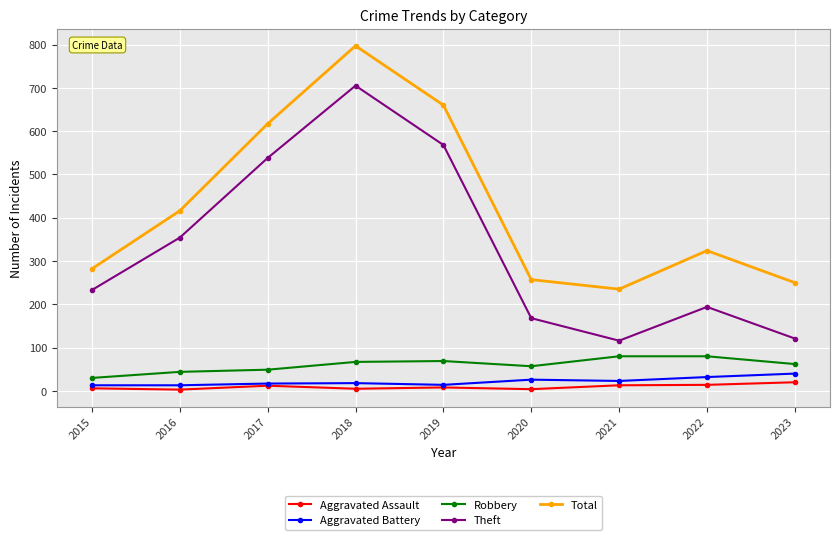

Does the chart have visible grid lines?

Yes